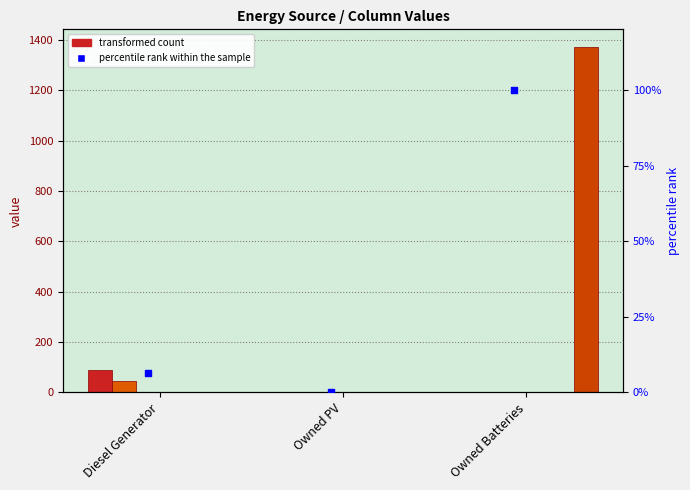

At how many categories does at least one series exceed 356?

1